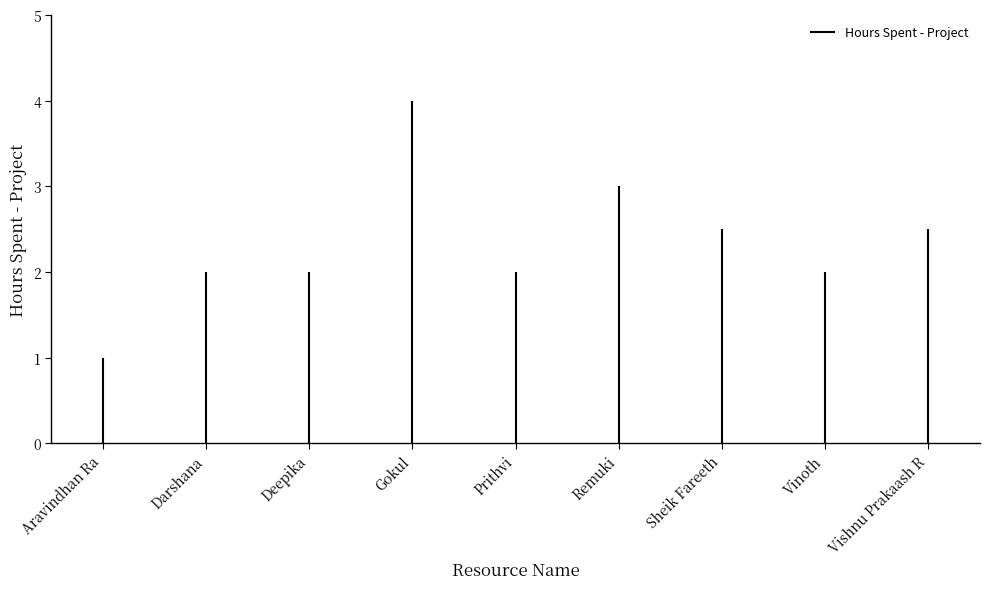

At which label is the value closest to 0?

Aravindhan Ra